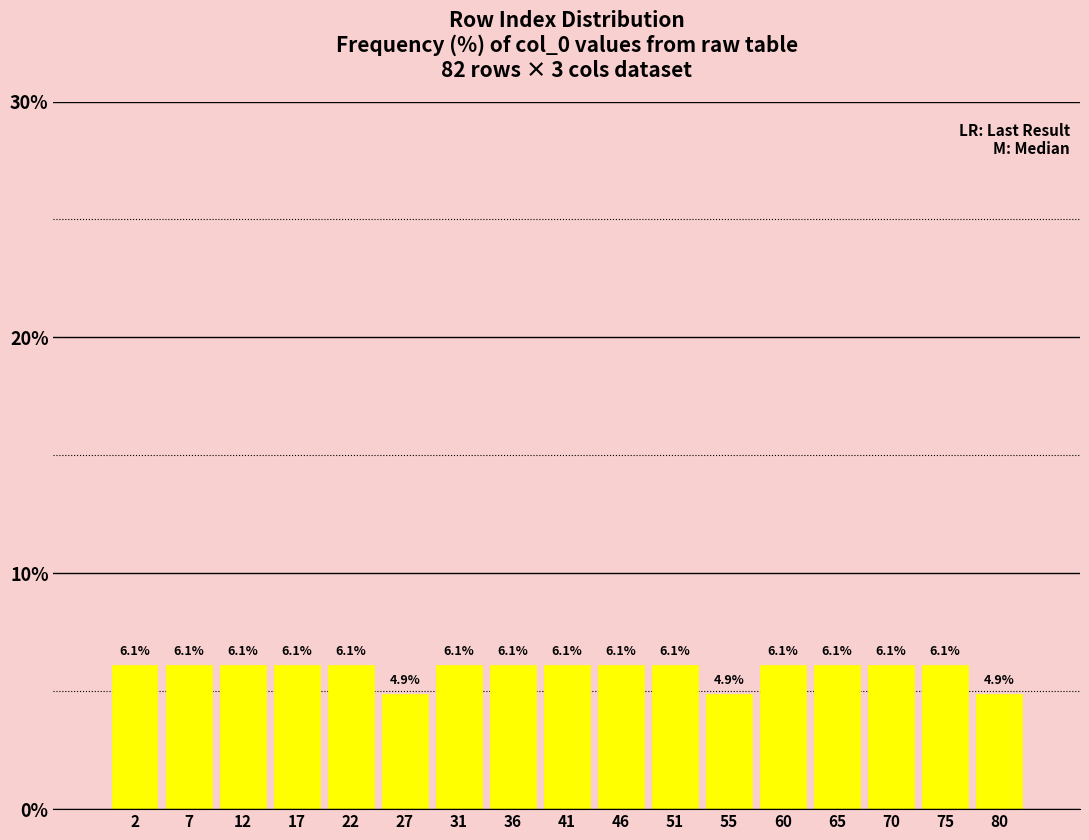

Reading left to right, list every bar in this chart as the range it spans on the x-axis followed by its height. The bar edges are not printed on the chart, so give them approximately, as read against the axis.

0.0 to 5.0: 6.1
5.0 to 9.5: 6.1
9.5 to 14.5: 6.1
14.5 to 19.5: 6.1
19.5 to 24.0: 6.1
24.0 to 29.0: 4.9
29.0 to 34.0: 6.1
34.0 to 38.5: 6.1
38.5 to 43.5: 6.1
43.5 to 48.0: 6.1
48.0 to 53.0: 6.1
53.0 to 58.0: 4.9
58.0 to 62.5: 6.1
62.5 to 67.5: 6.1
67.5 to 72.5: 6.1
72.5 to 77.0: 6.1
77.0 to 82.0: 4.9